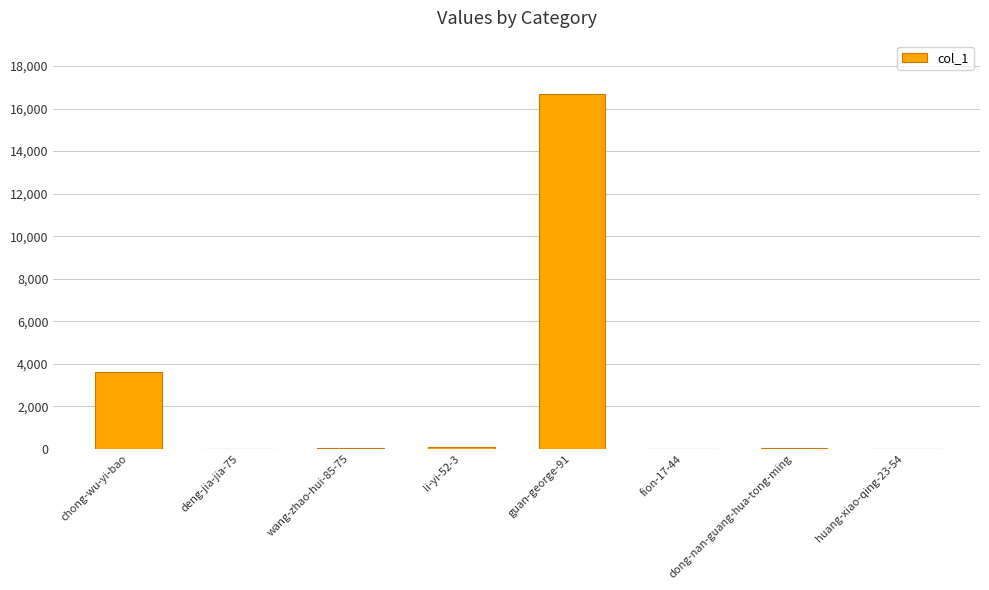

True or false: the data shows 3608 at chong-wu-yi-bao.

True